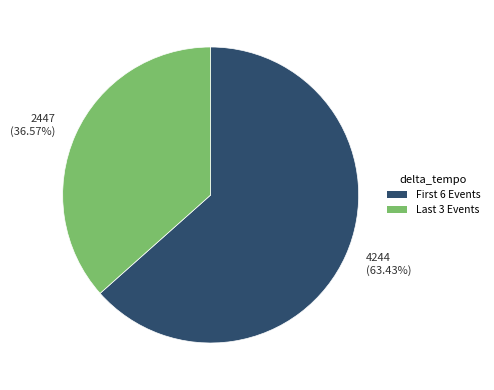

Which has a higher value, 2447 (36.57%) or 4244 (63.43%)?

4244 (63.43%)